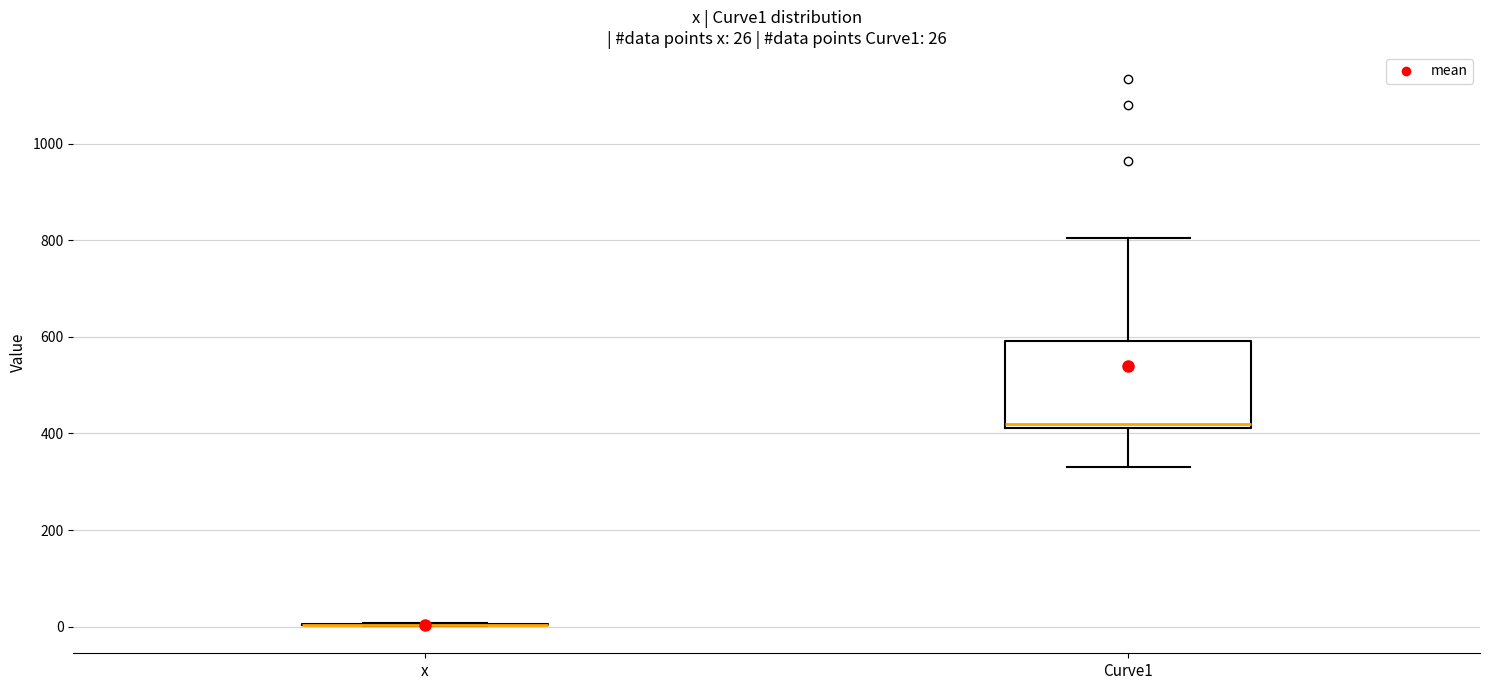

Comparing the boxes themselves (not the whiskers), which one is the tallest?

Curve1